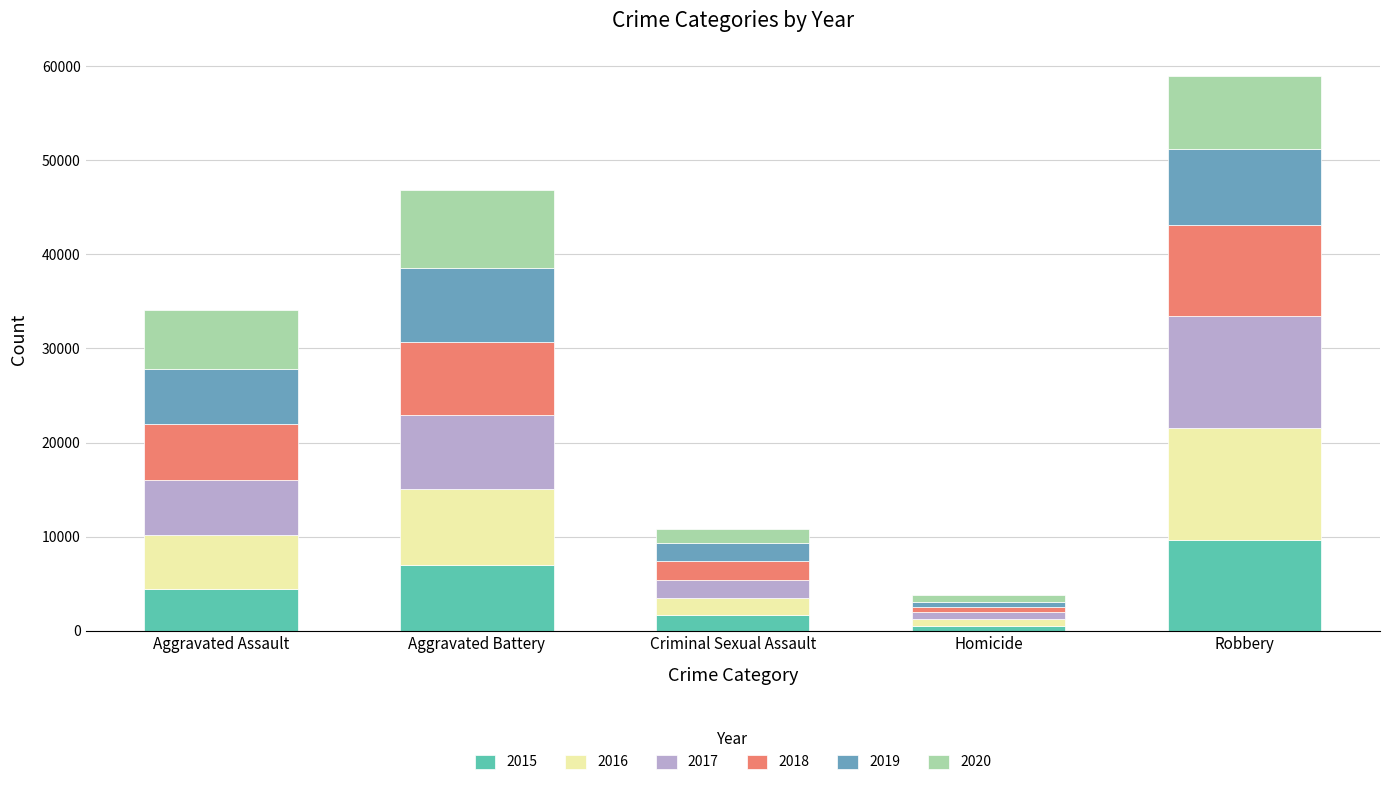

Does the chart contain any negative values?

No